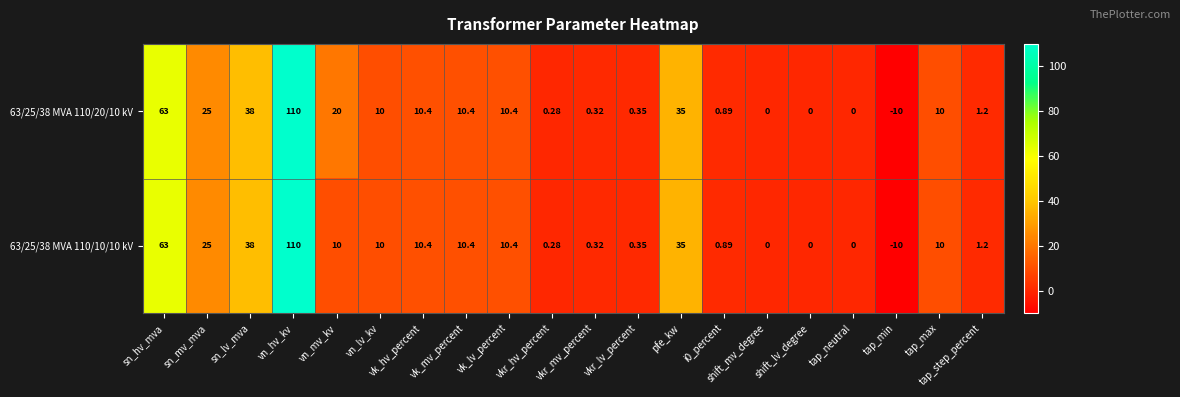

How many data points does each series have?

20